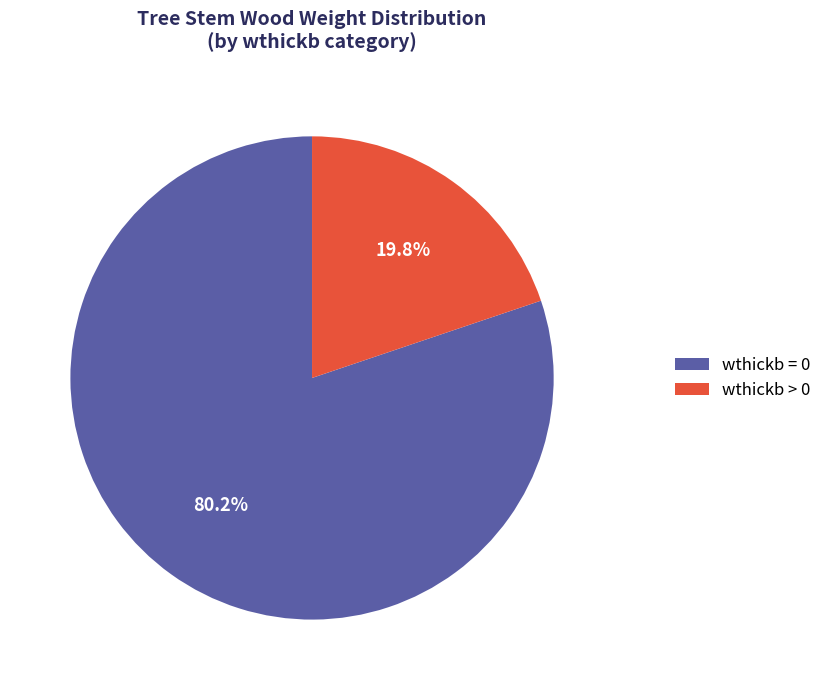

To the nearest percent, what is the average slice percentage?

50%